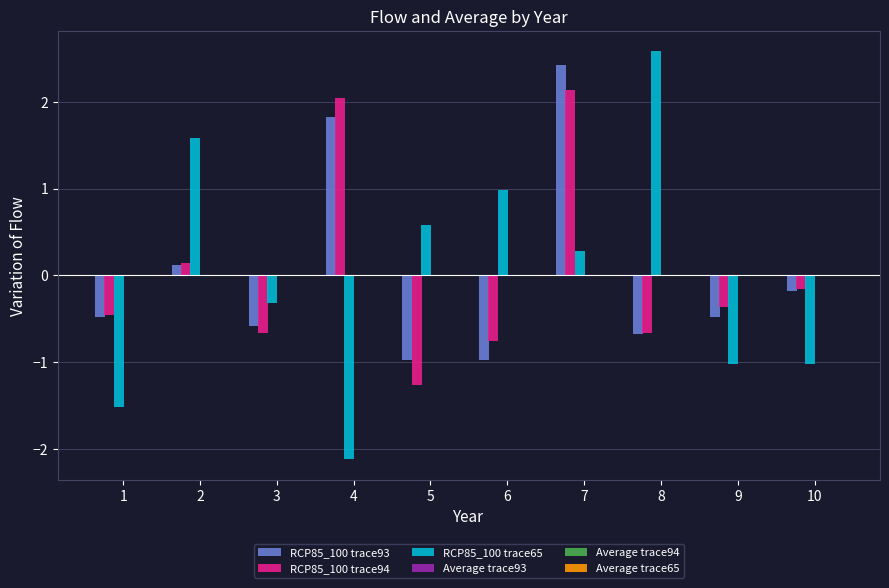

At which category does the chart reach its peak across all series?

8